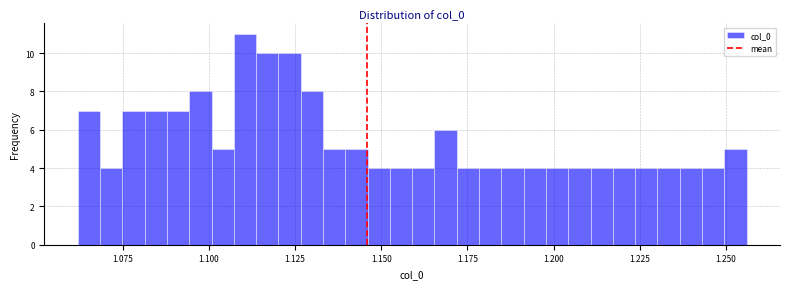

Around what value on the x-axis is the tallest bar? Give the approximate position of its centre, as read against the axis.

1.110